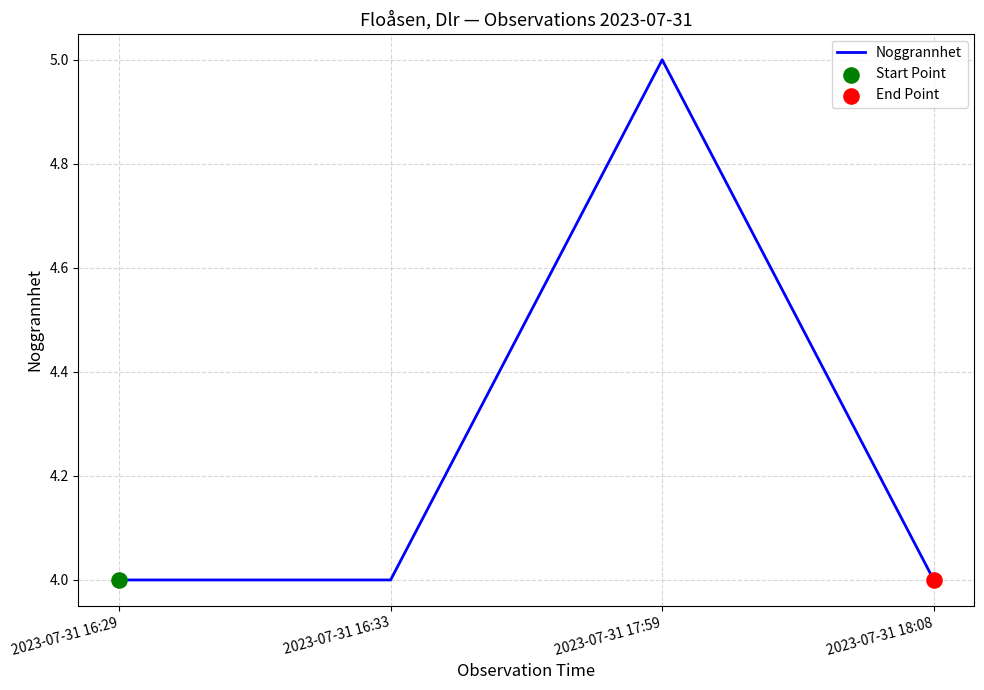

Between 2023-07-31 17:59 and 2023-07-31 18:08, which is larger?

2023-07-31 17:59